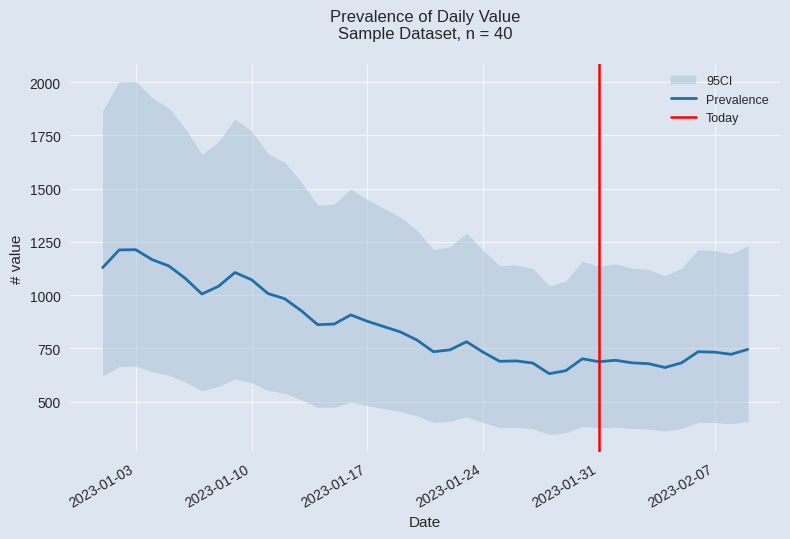

Rank the categories by value from lowest to highest.

2023-01-28, 2023-01-29, 2023-02-04, 2023-02-03, 2023-01-27, 2023-02-02, 2023-02-05, 2023-01-31, 2023-01-25, 2023-01-26, 2023-02-01, 2023-01-30, 2023-02-08, 2023-01-24, 2023-02-07, 2023-01-21, 2023-02-06, 2023-01-22, 2023-02-09, 2023-01-23, 2023-01-20, 2023-01-19, 2023-01-18, 2023-01-14, 2023-01-15, 2023-01-17, 2023-01-16, 2023-01-13, 2023-01-12, 2023-01-07, 2023-01-11, 2023-01-08, 2023-01-10, 2023-01-06, 2023-01-09, 2023-01-01, 2023-01-05, 2023-01-04, 2023-01-02, 2023-01-03